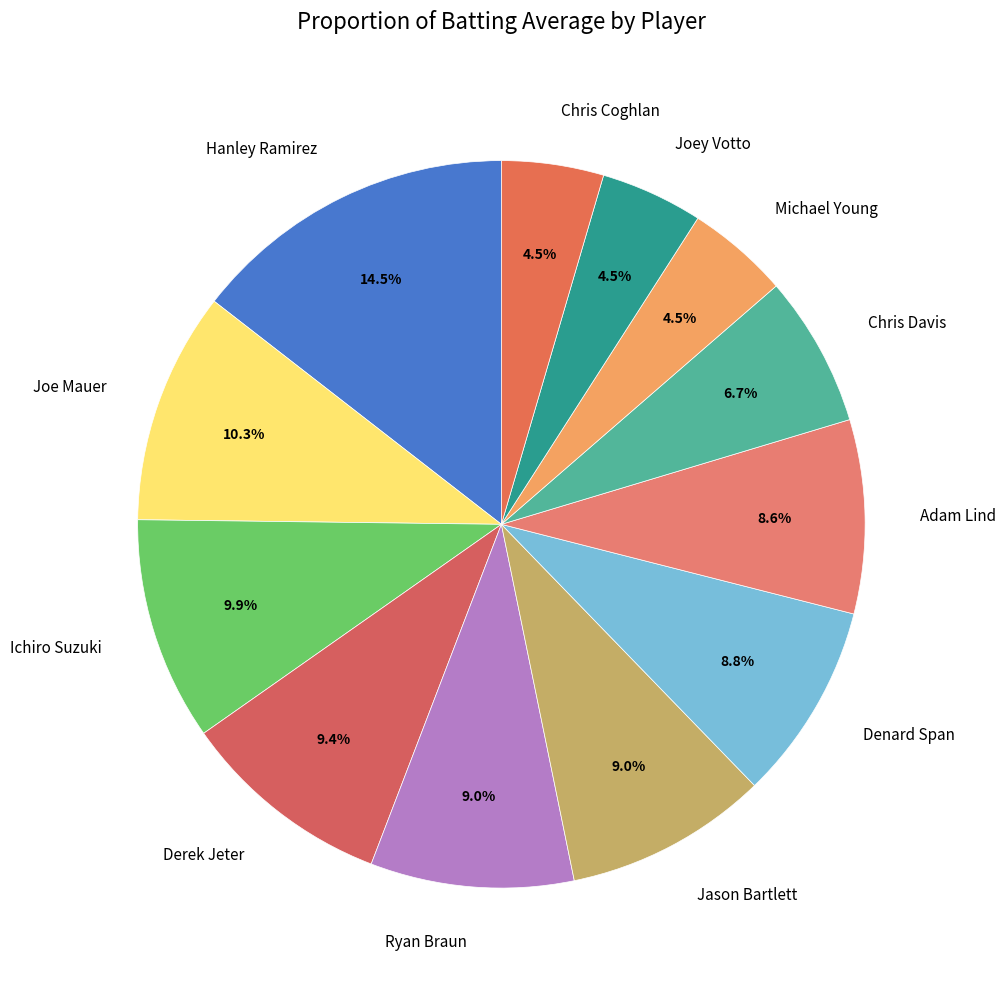

To the nearest percent, what is the combined percentage of Joe Mauer and Chris Davis?

17%